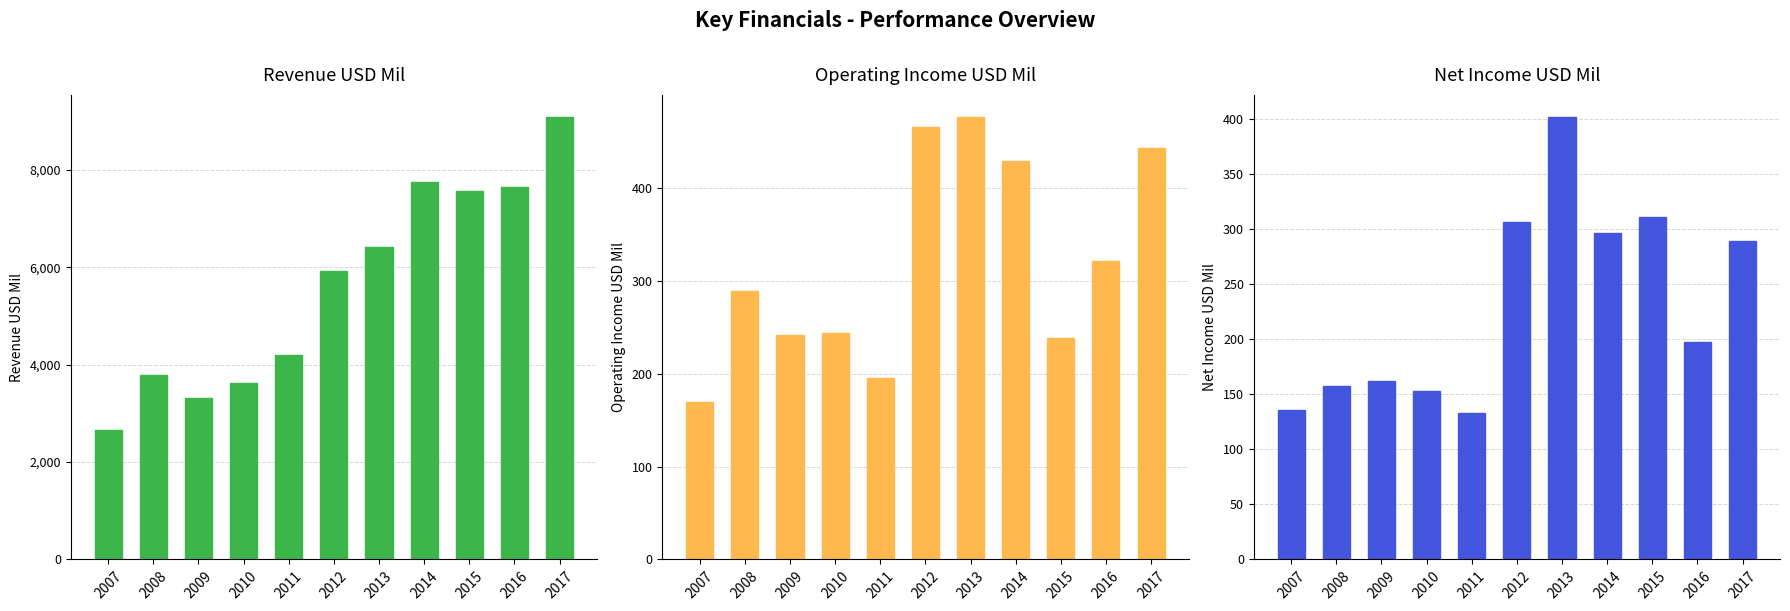

What is the total value across all series at 2008?

4227